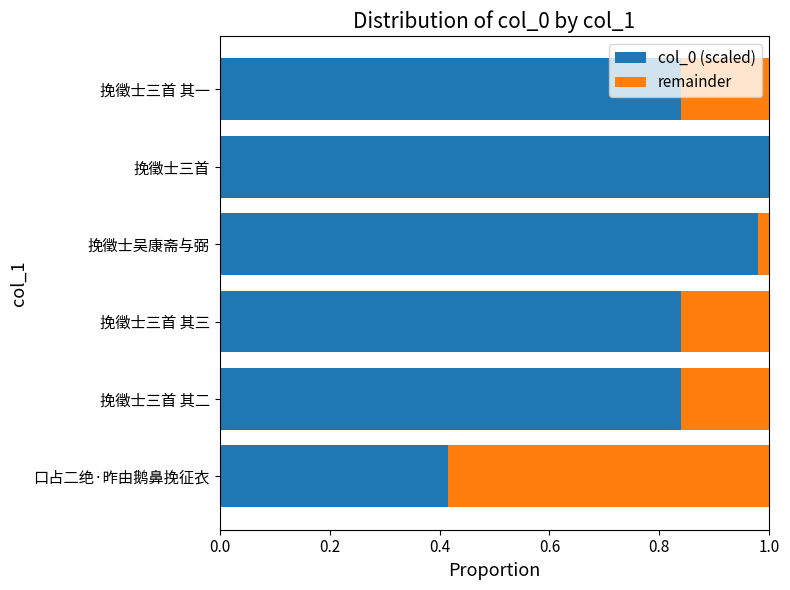

The col_0 (scaled) series shows 0.7 at 口占二绝·昨由鹅鼻挽征衣. True or false?

False